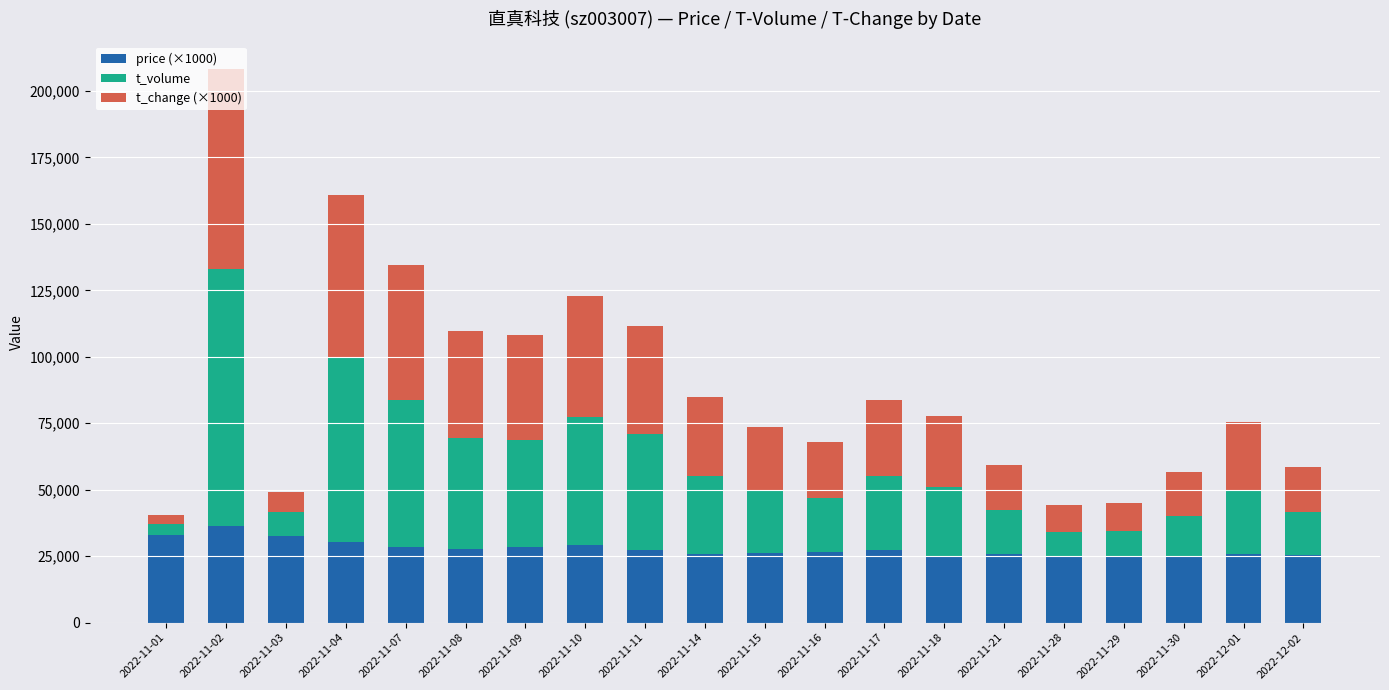

What is the difference between the maximum and minimum values in the price (×1000) series?

11700.0